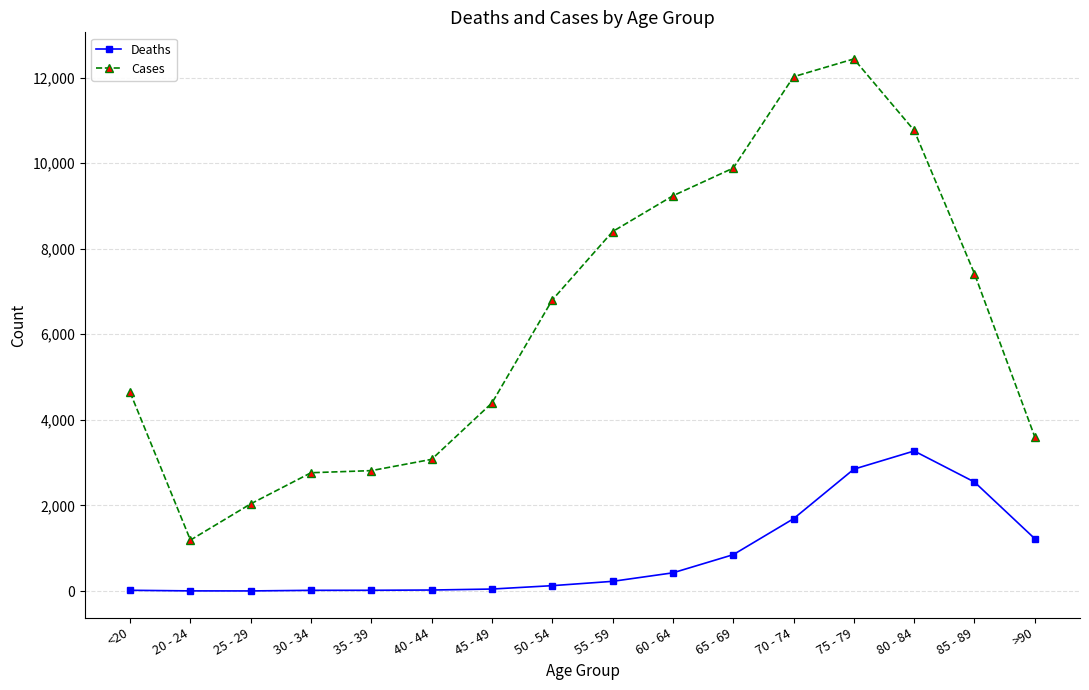

True or false: Cases and Deaths cross at least once.

False